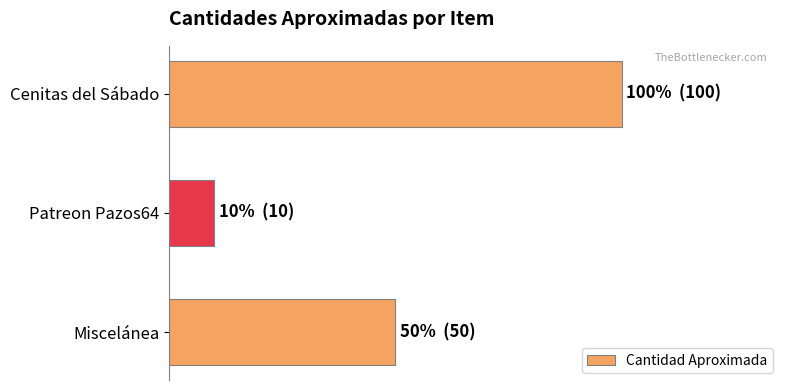

Does the chart contain any negative values?

No